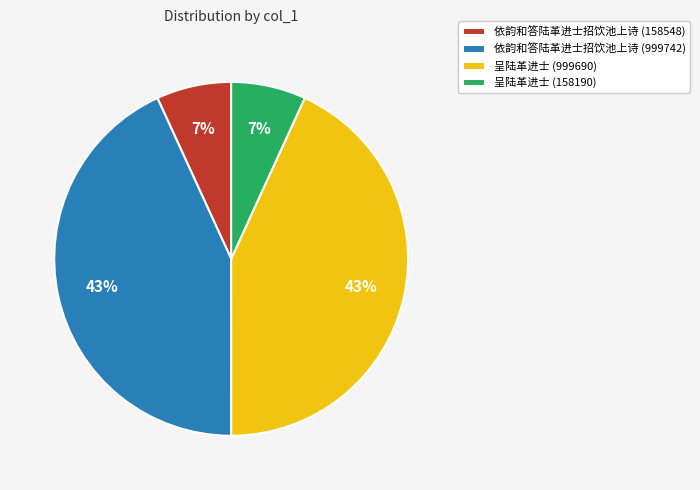

To the nearest percent, what is the combined percentage of 依韵和答陆革进士招饮池上诗 (999742) and 依韵和答陆革进士招饮池上诗 (158548)?

50%